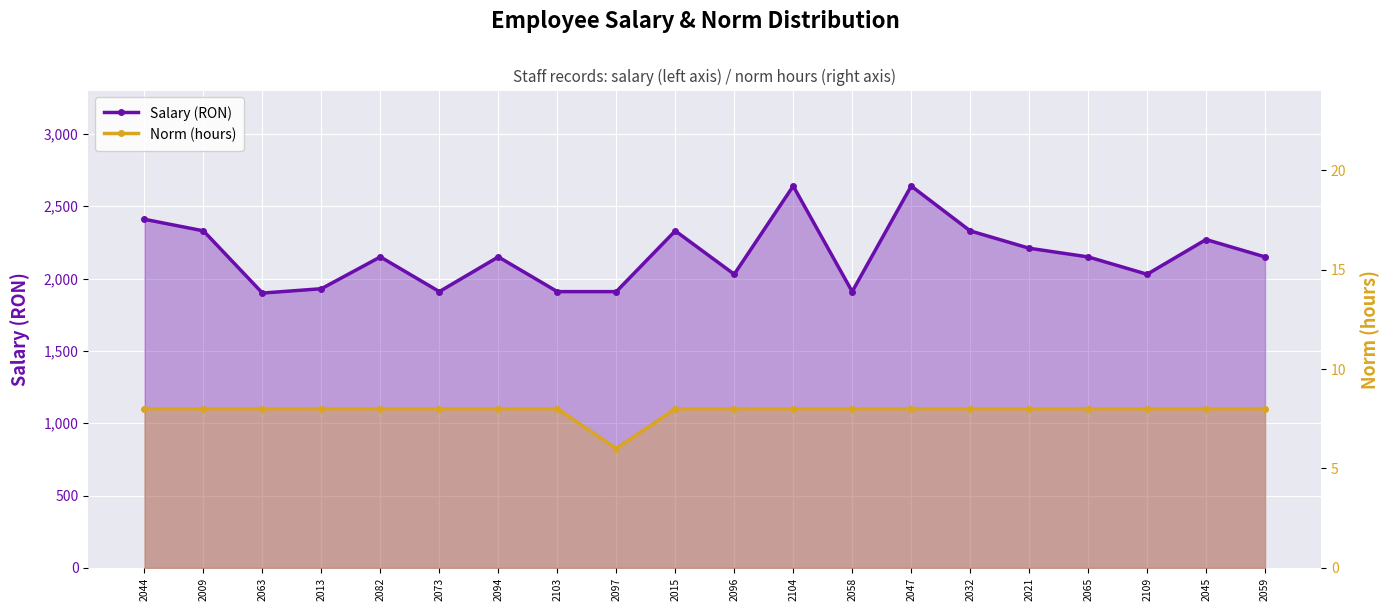

What is the label of the 15th point from the left?

2032